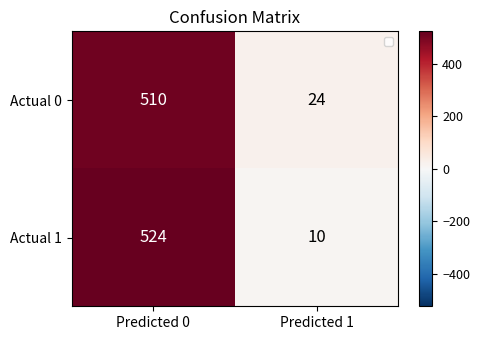

The Actual 0 series shows 24 at Predicted 1. True or false?

True